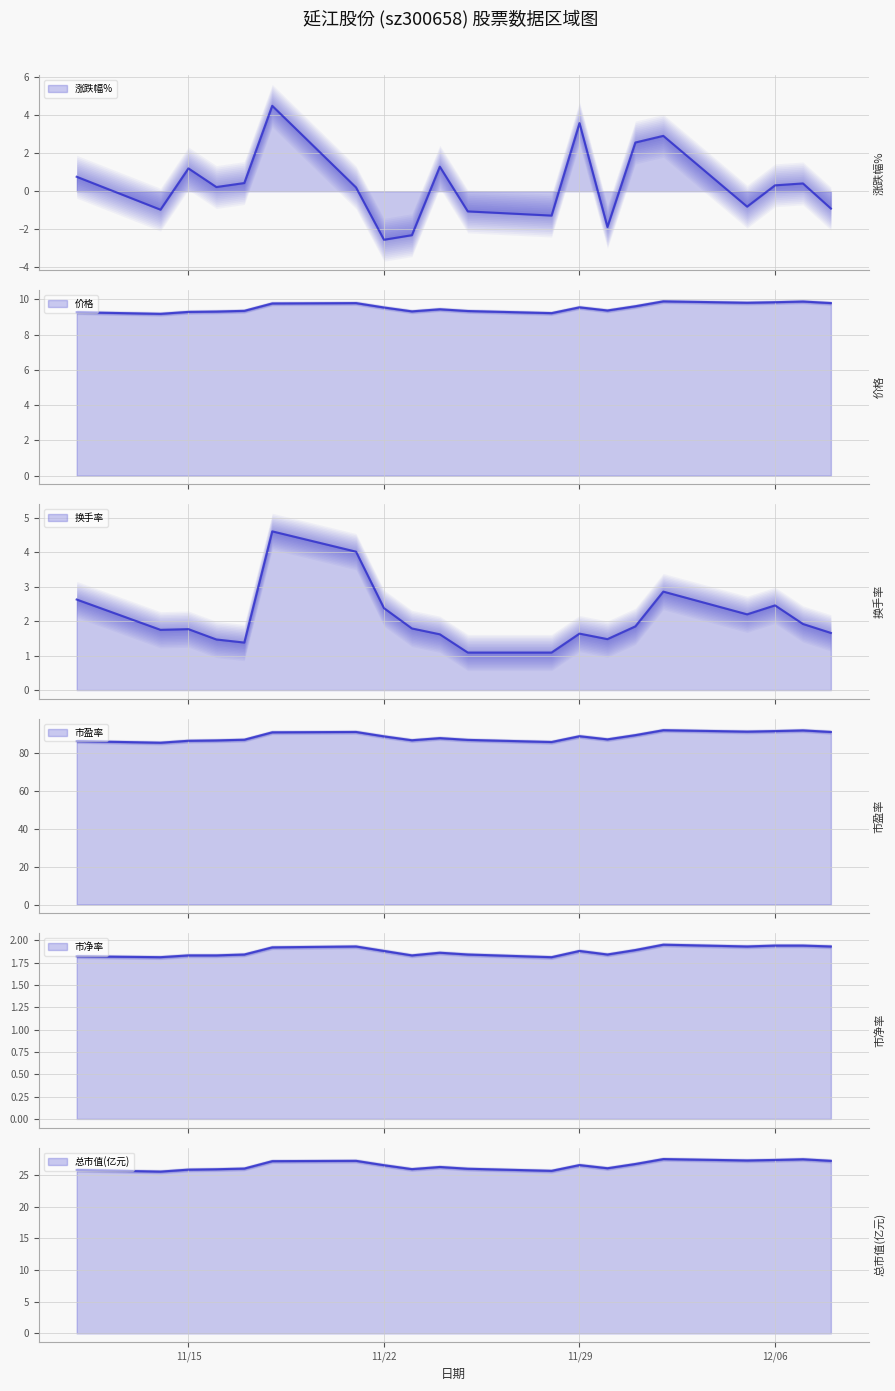

Which series has the largest total across all categories?

市盈率